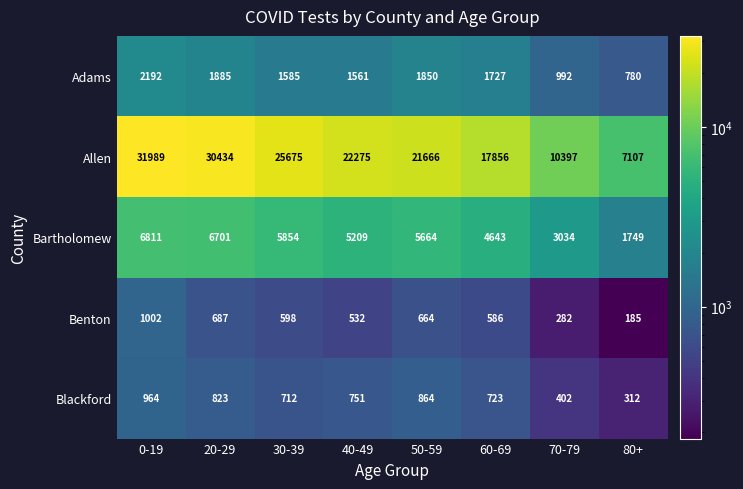

Where does the Allen series first go above 22275?

0-19